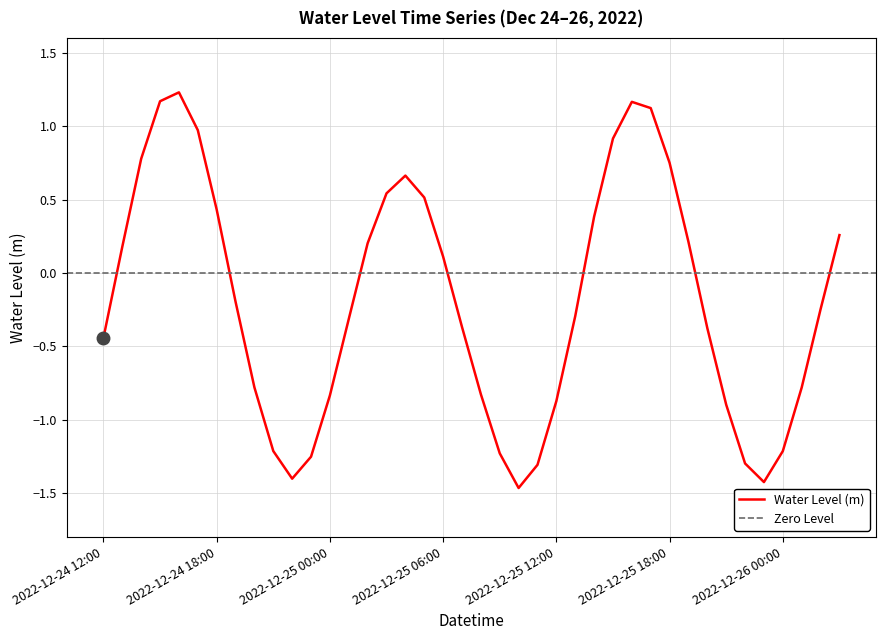

Reading left to right, transcribe all the data shown in this chart.

-0.4	0.2	0.8	1.2	1.2	1.0	0.4	-0.2	-0.8	-1.2	-1.4	-1.3	-0.8	-0.3	0.2	0.5	0.7	0.5	0.1	-0.4	-0.8	-1.2	-1.5	-1.3	-0.9	-0.3	0.4	0.9	1.2	1.1	0.8	0.2	-0.4	-0.9	-1.3	-1.4	-1.2	-0.8	-0.2	0.3